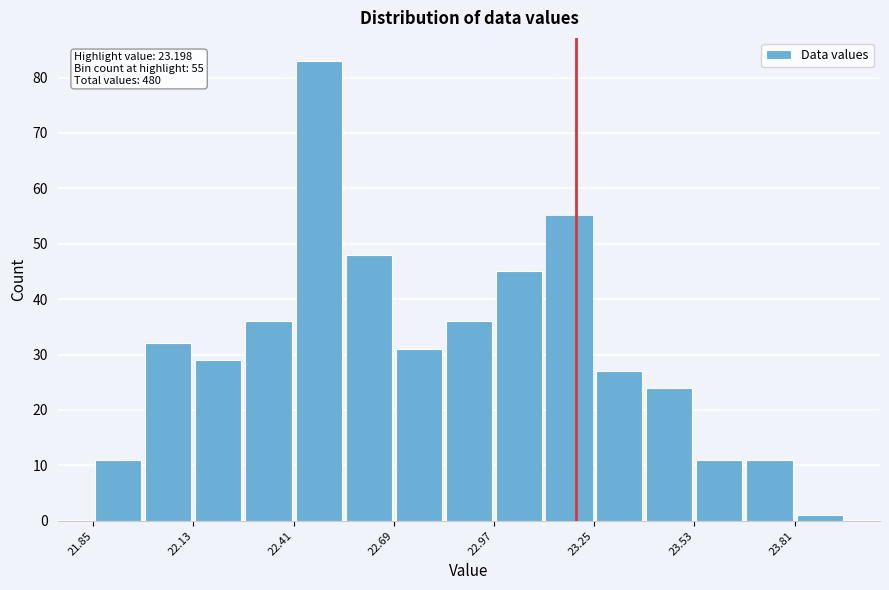

Around what value on the x-axis is the tallest bar? Give the approximate position of its centre, as read against the axis.

22.50